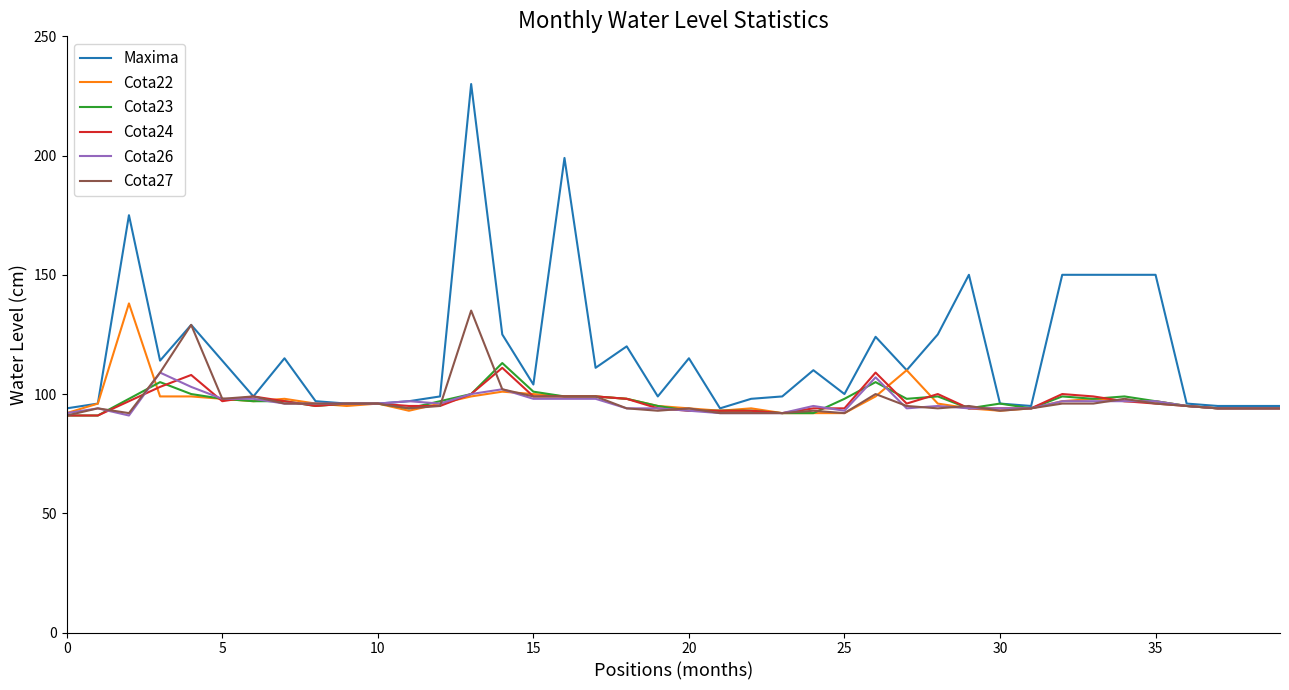

Which series has the largest range (max minus min)?

Maxima